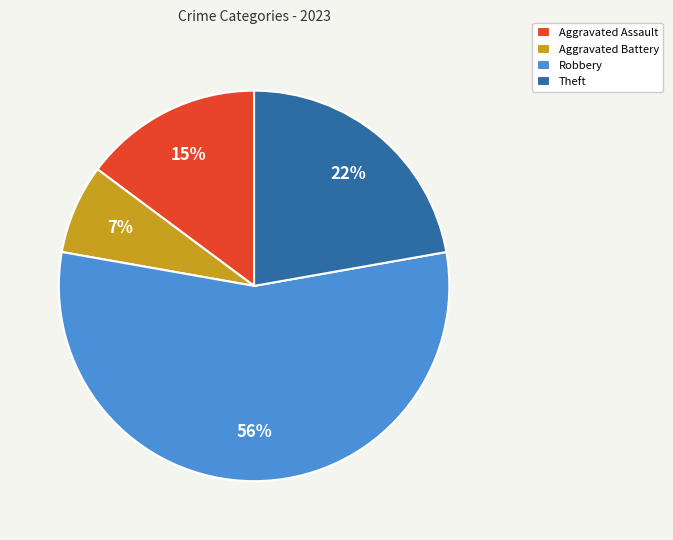

Is there any slice that represents more than half of the pie?

Yes